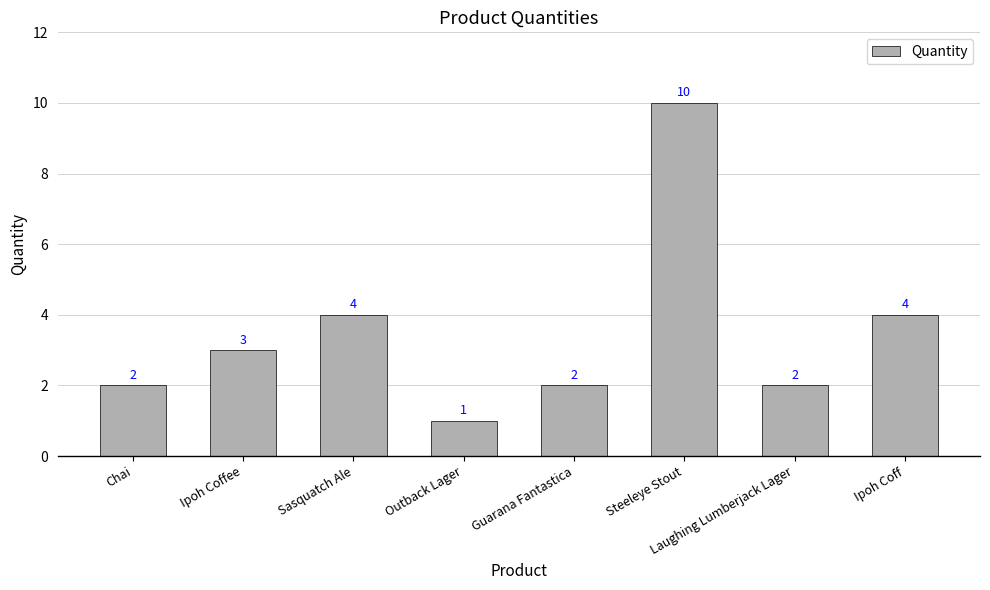

Reading left to right, list all the values displayed in this chart.

2	3	4	1	2	10	2	4